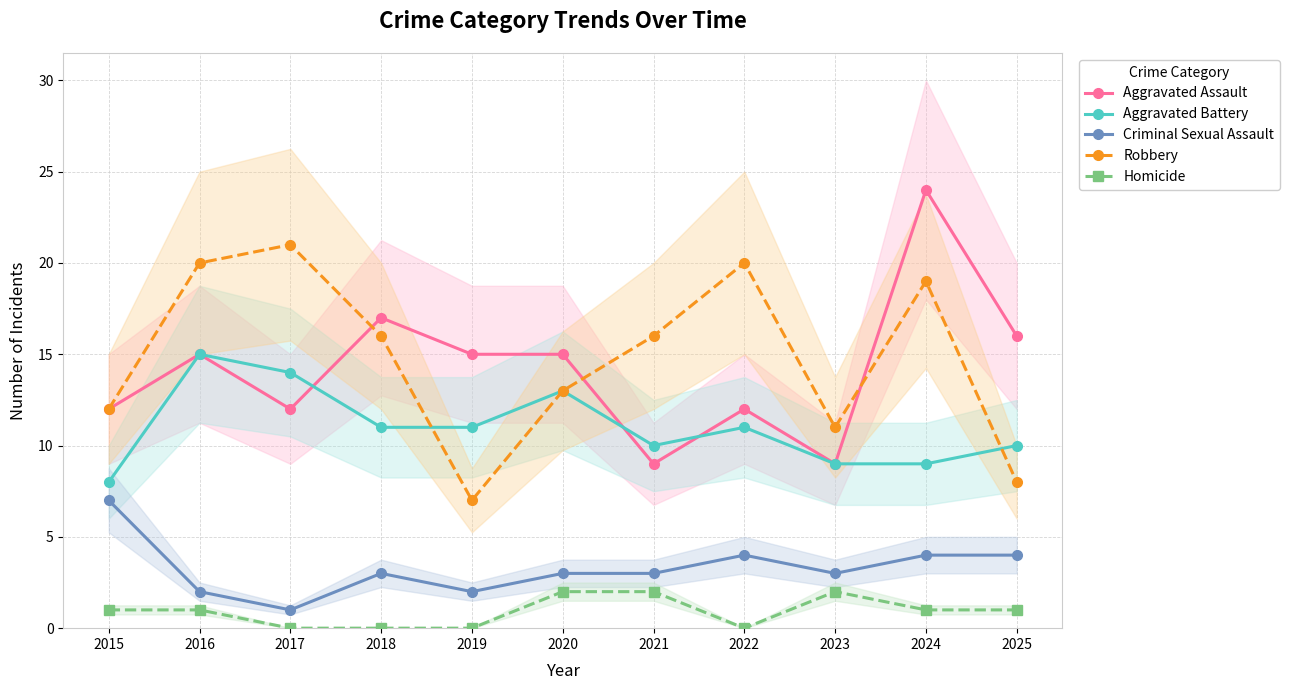

True or false: Criminal Sexual Assault has more than 1 points higher than both neighbors.

True